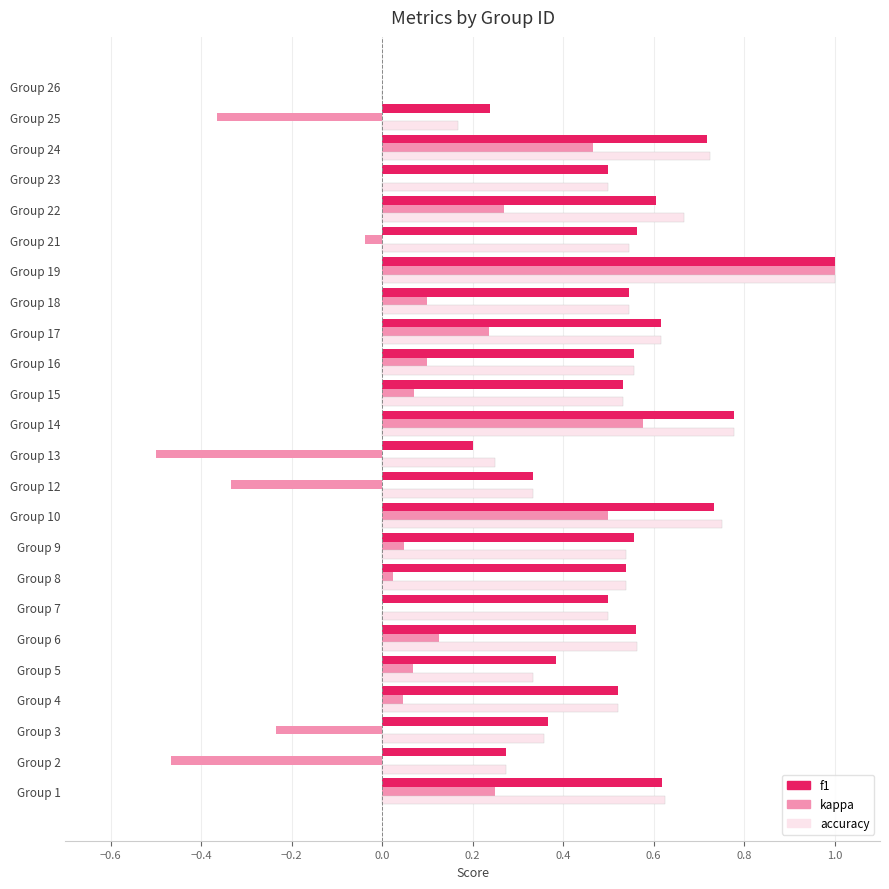

True or false: kappa has a value of 0.2 at Group 1.

True